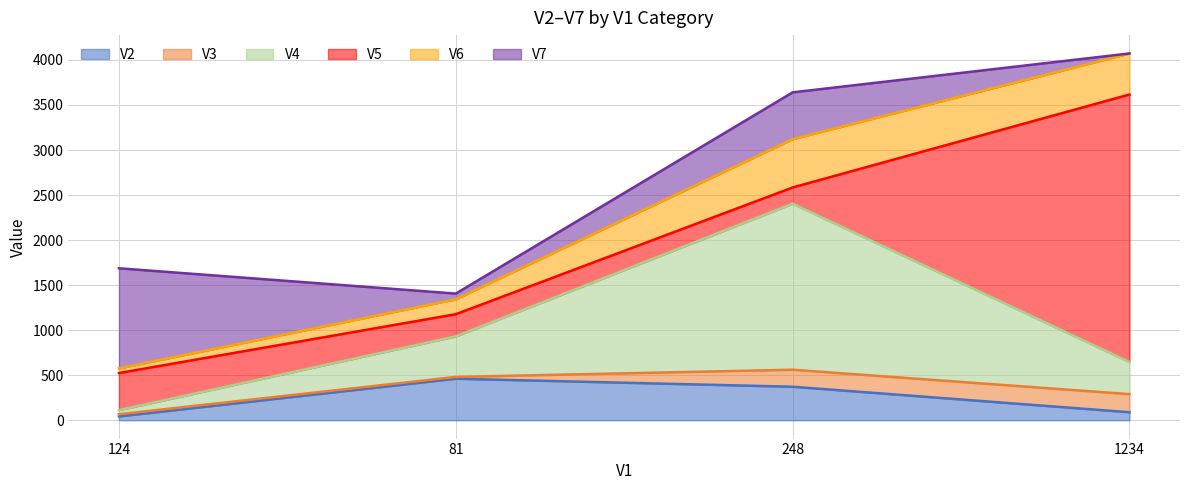

What position from the left is 81?

2